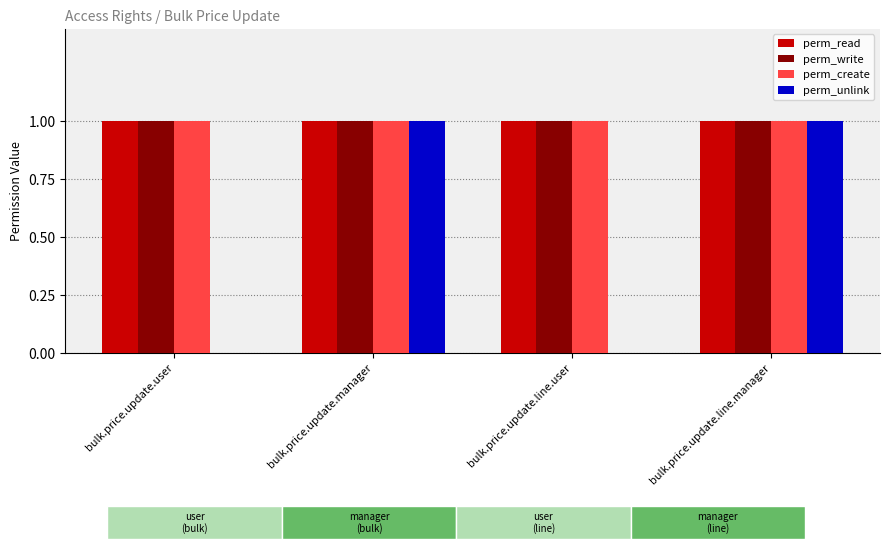

What is the total value across all series at bulk.price.update.manager?

4